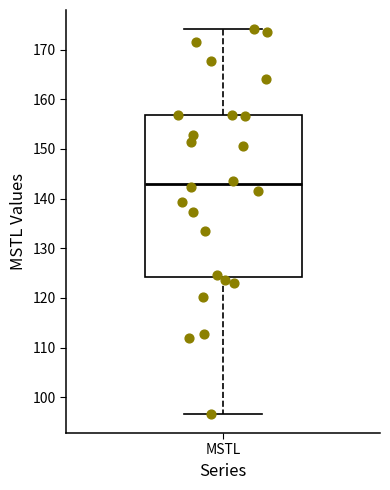

Read this box plot against the y-axis: the position of the median line, the range covered by the box, and the ends of both whiskers. The values are not printed on the chart, so give them approximately, as read against the axis.

median 143, box 124 to 157, whiskers 97 to 174